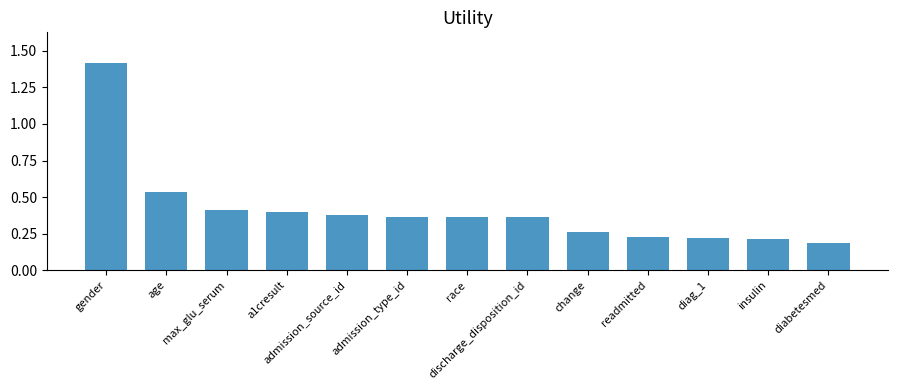

Count the number of data series in this chart.

1